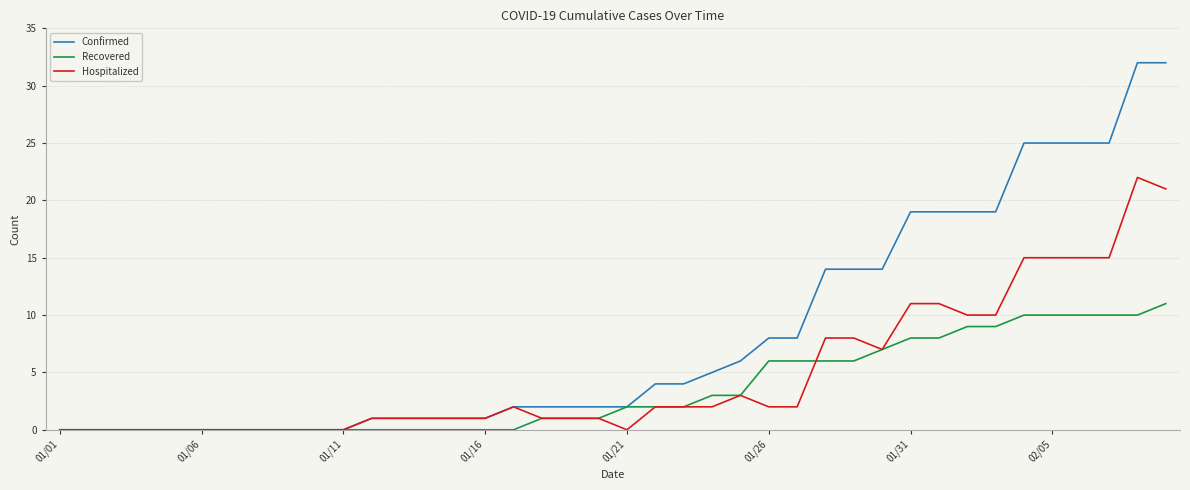

What is the difference between the second highest and minimum values in the Recovered series?

10